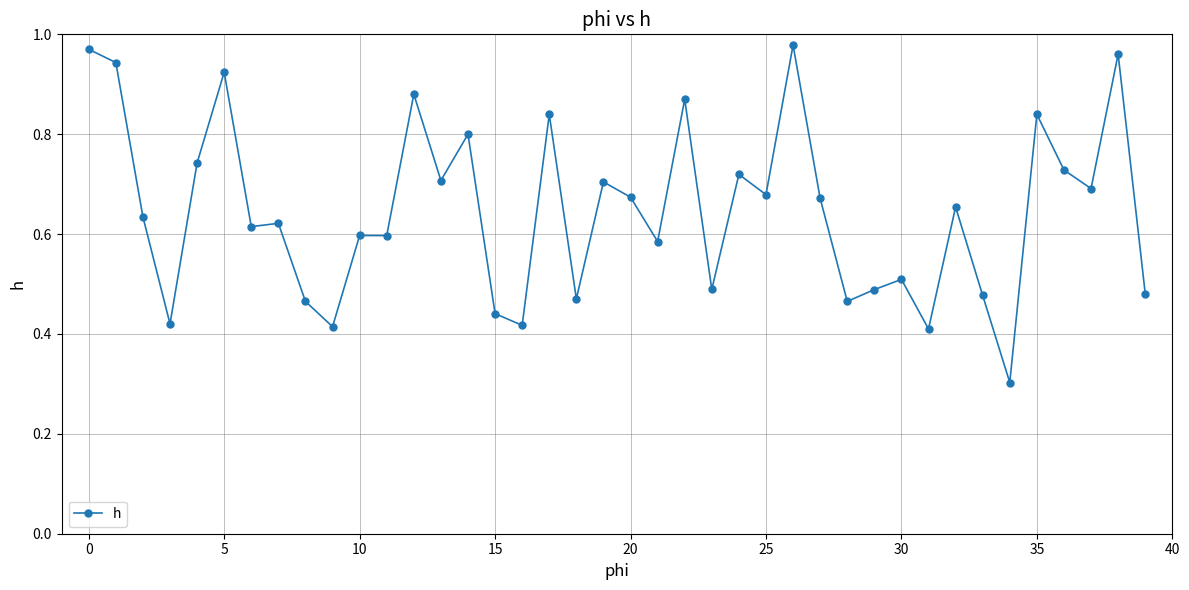

What is the sum of all values?

25.9